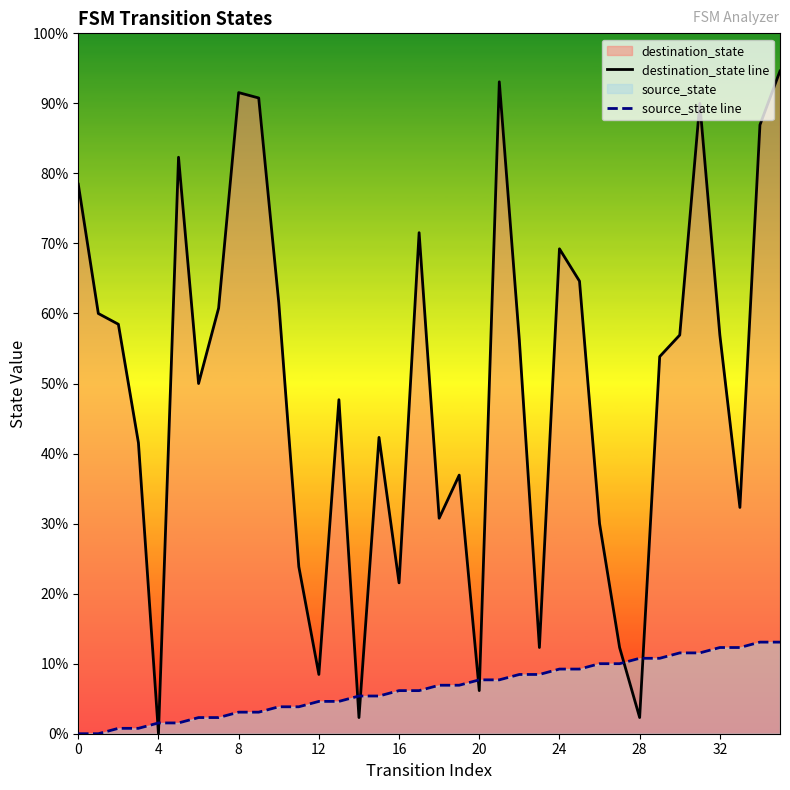

Rank the series at 12 from lowest to highest value.

source_state line, destination_state line